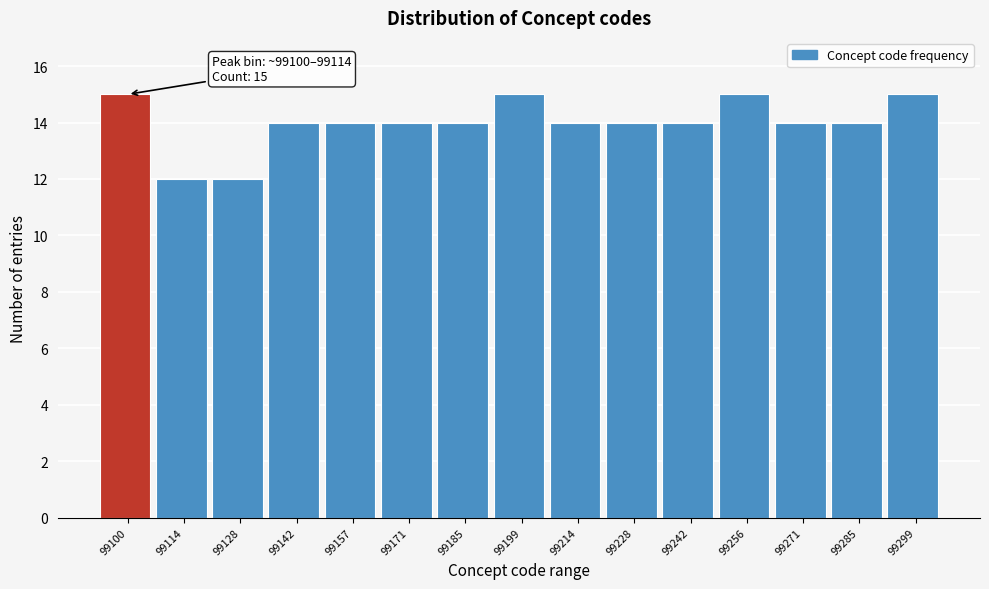

Reading left to right, transcribe all the data shown in this chart.

15	12	12	14	14	14	14	15	14	14	14	15	14	14	15